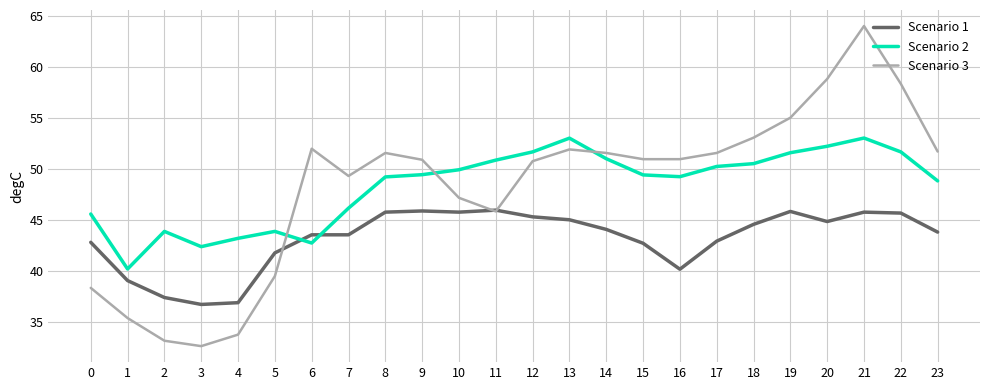

At which category does the chart reach its minimum across all series?

3